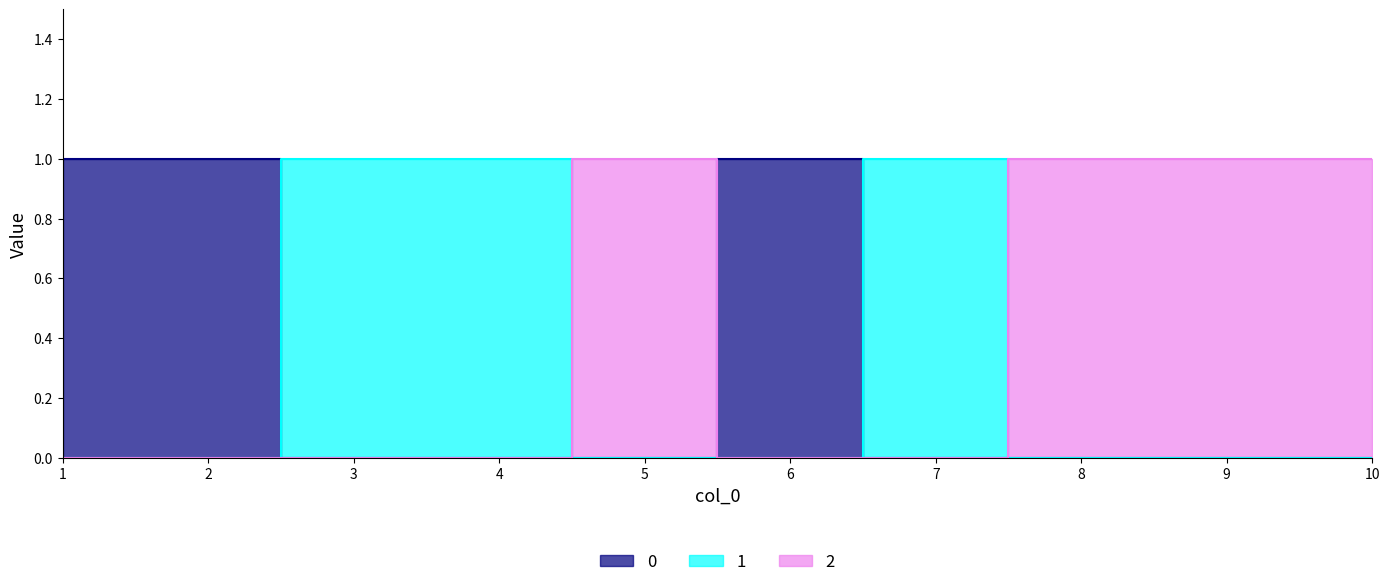

What is the highest value of the 2 series?

1